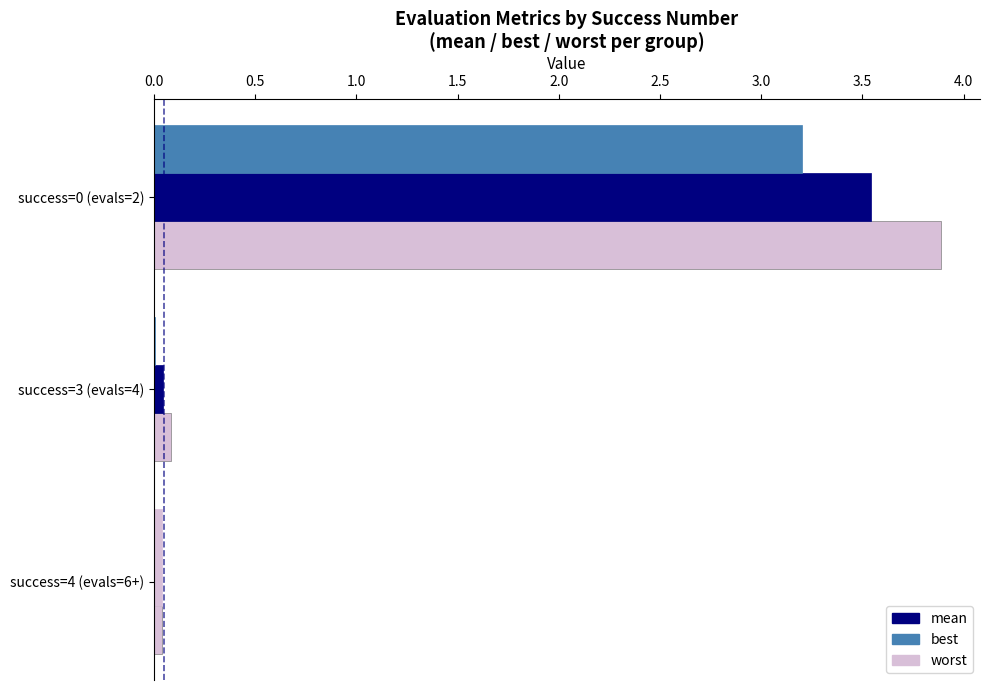

Count the number of data series in this chart.

3